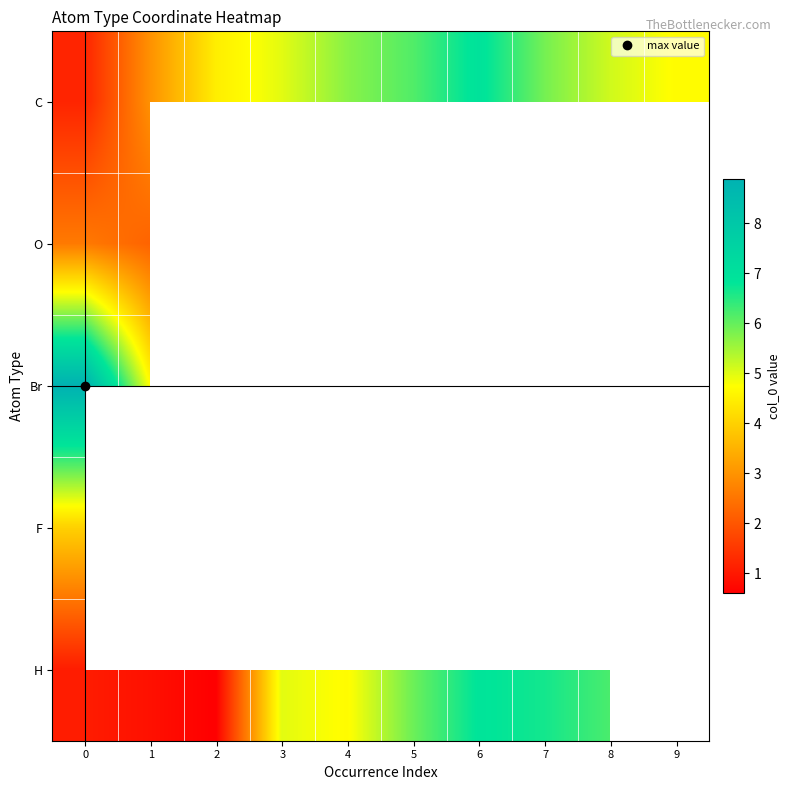

Which category has the lowest value in the O series?

1